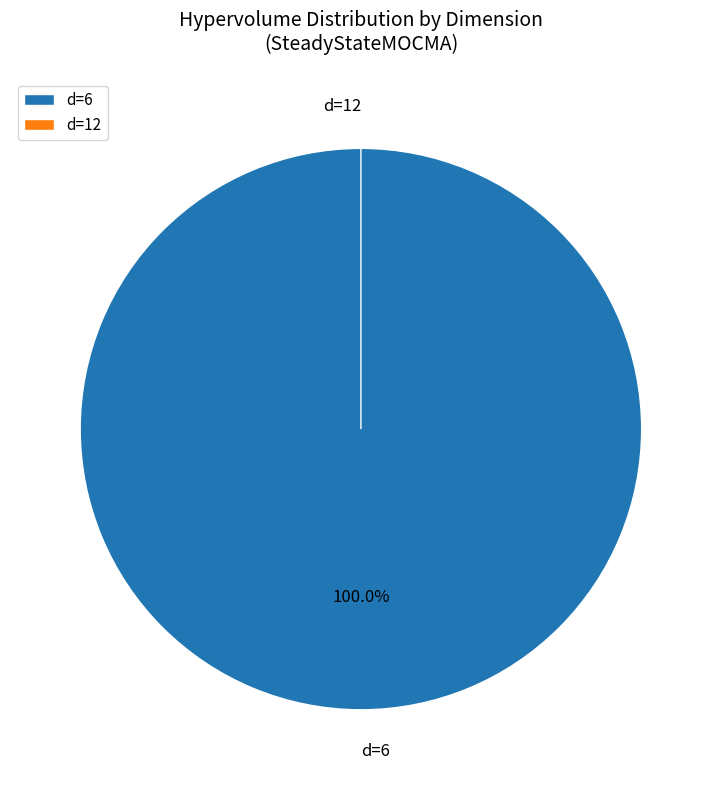

What is the total percentage of d=12 and d=6?

100.0%